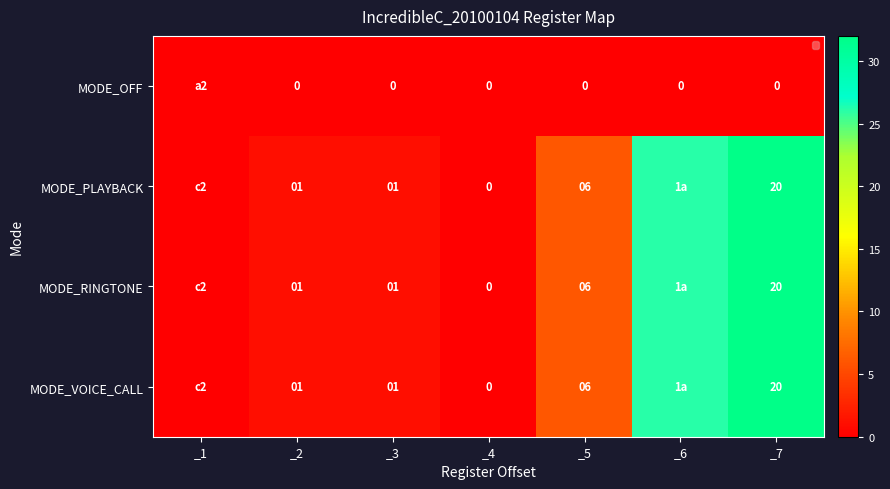

Is the value of MODE_RINGTONE at _4 greater than the value of MODE_PLAYBACK at _5?

No